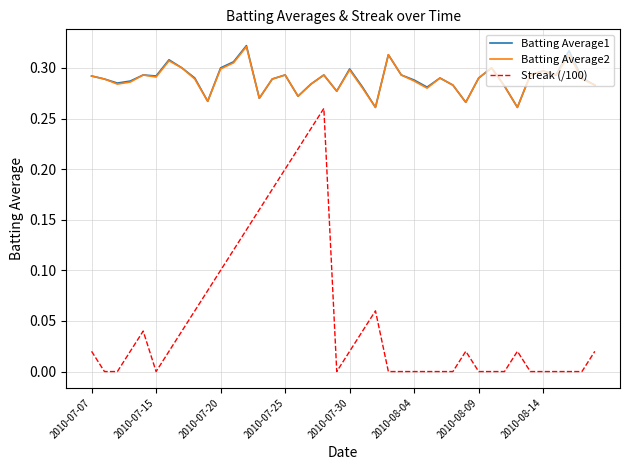

True or false: Streak (/100) and Batting Average1 cross at least once.

False